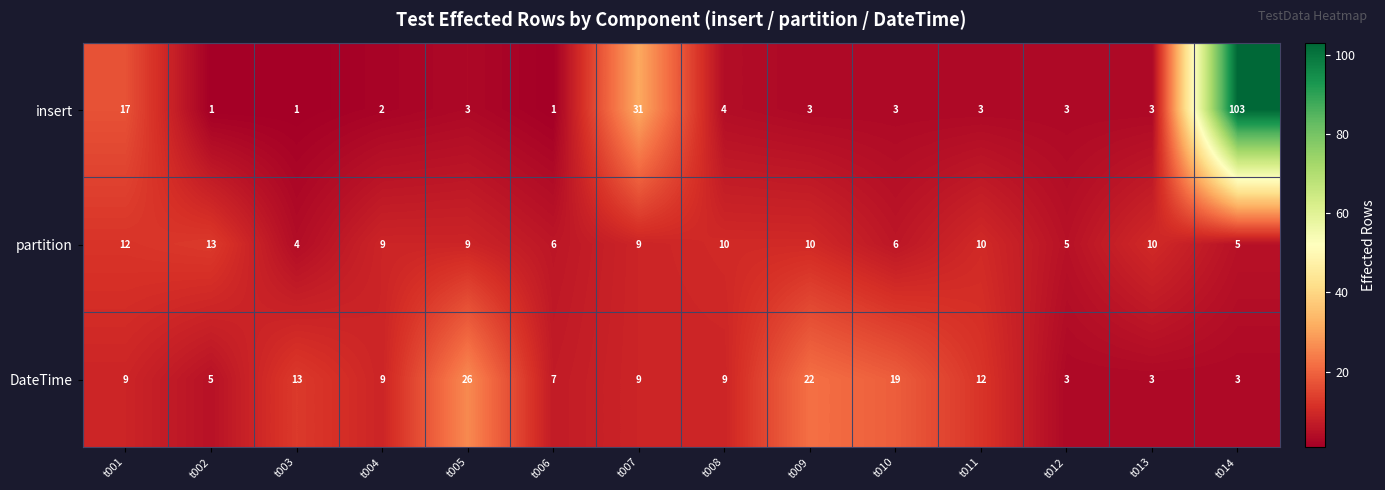

What is the average value of the DateTime series?

11